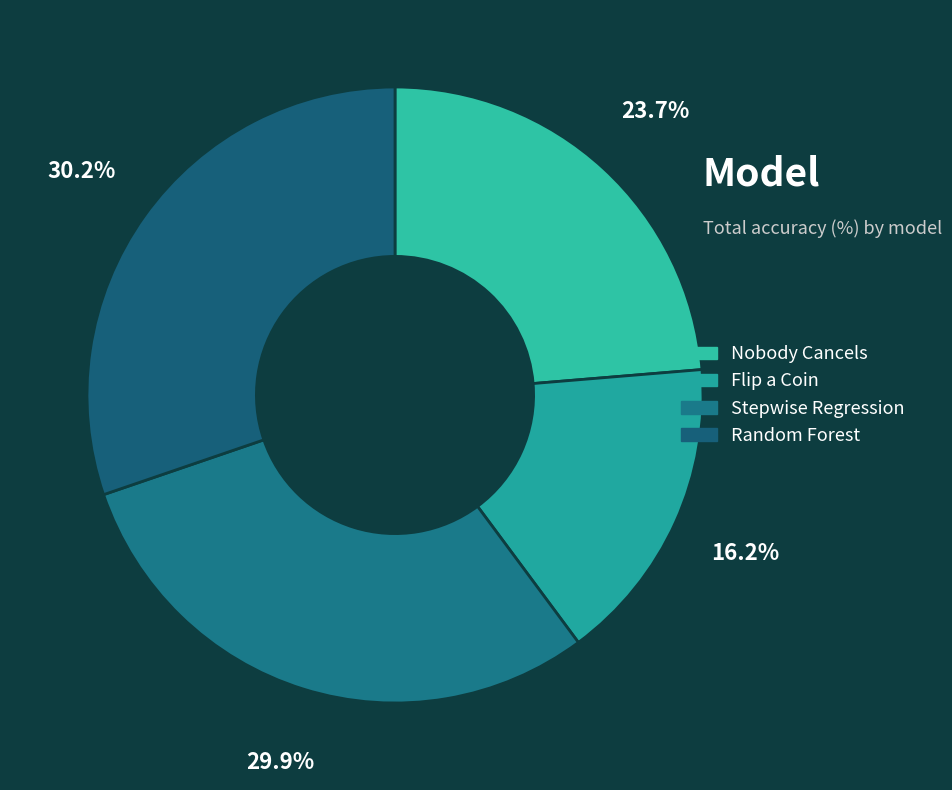

Which category has the smallest portion of the pie?

Flip a Coin